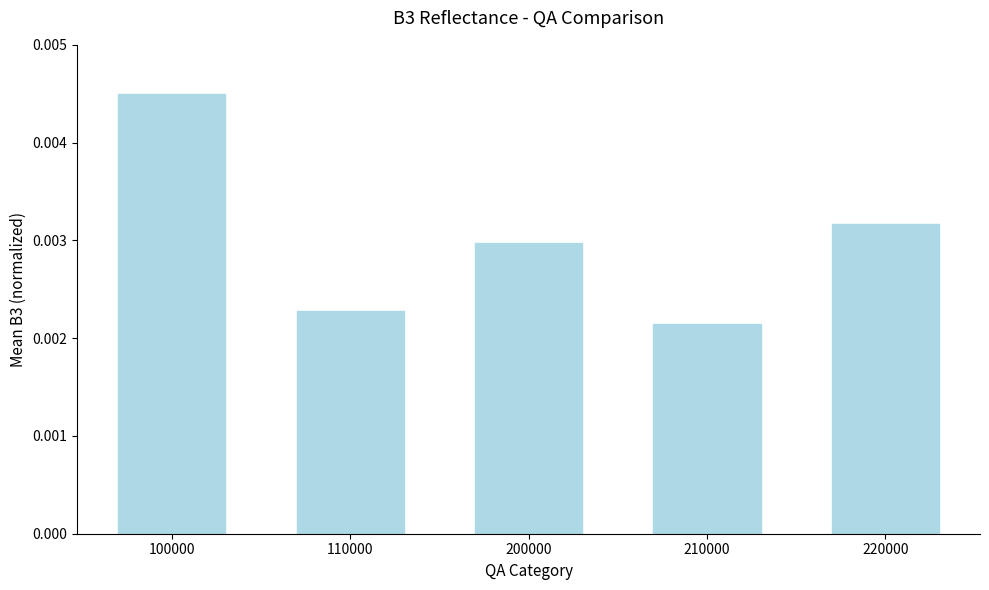

List the labels in order of value, largest first.

100000, 220000, 200000, 110000, 210000